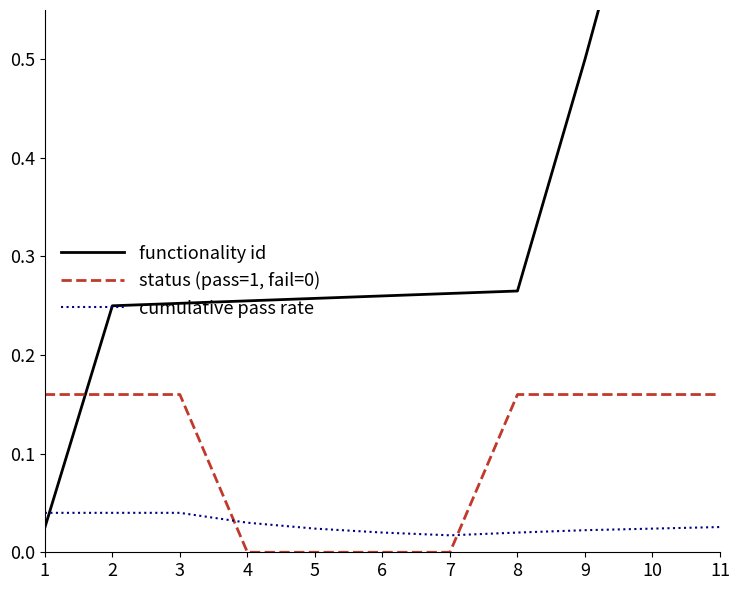

What is the value of the functionality id point at the 3rd from the left?

0.3